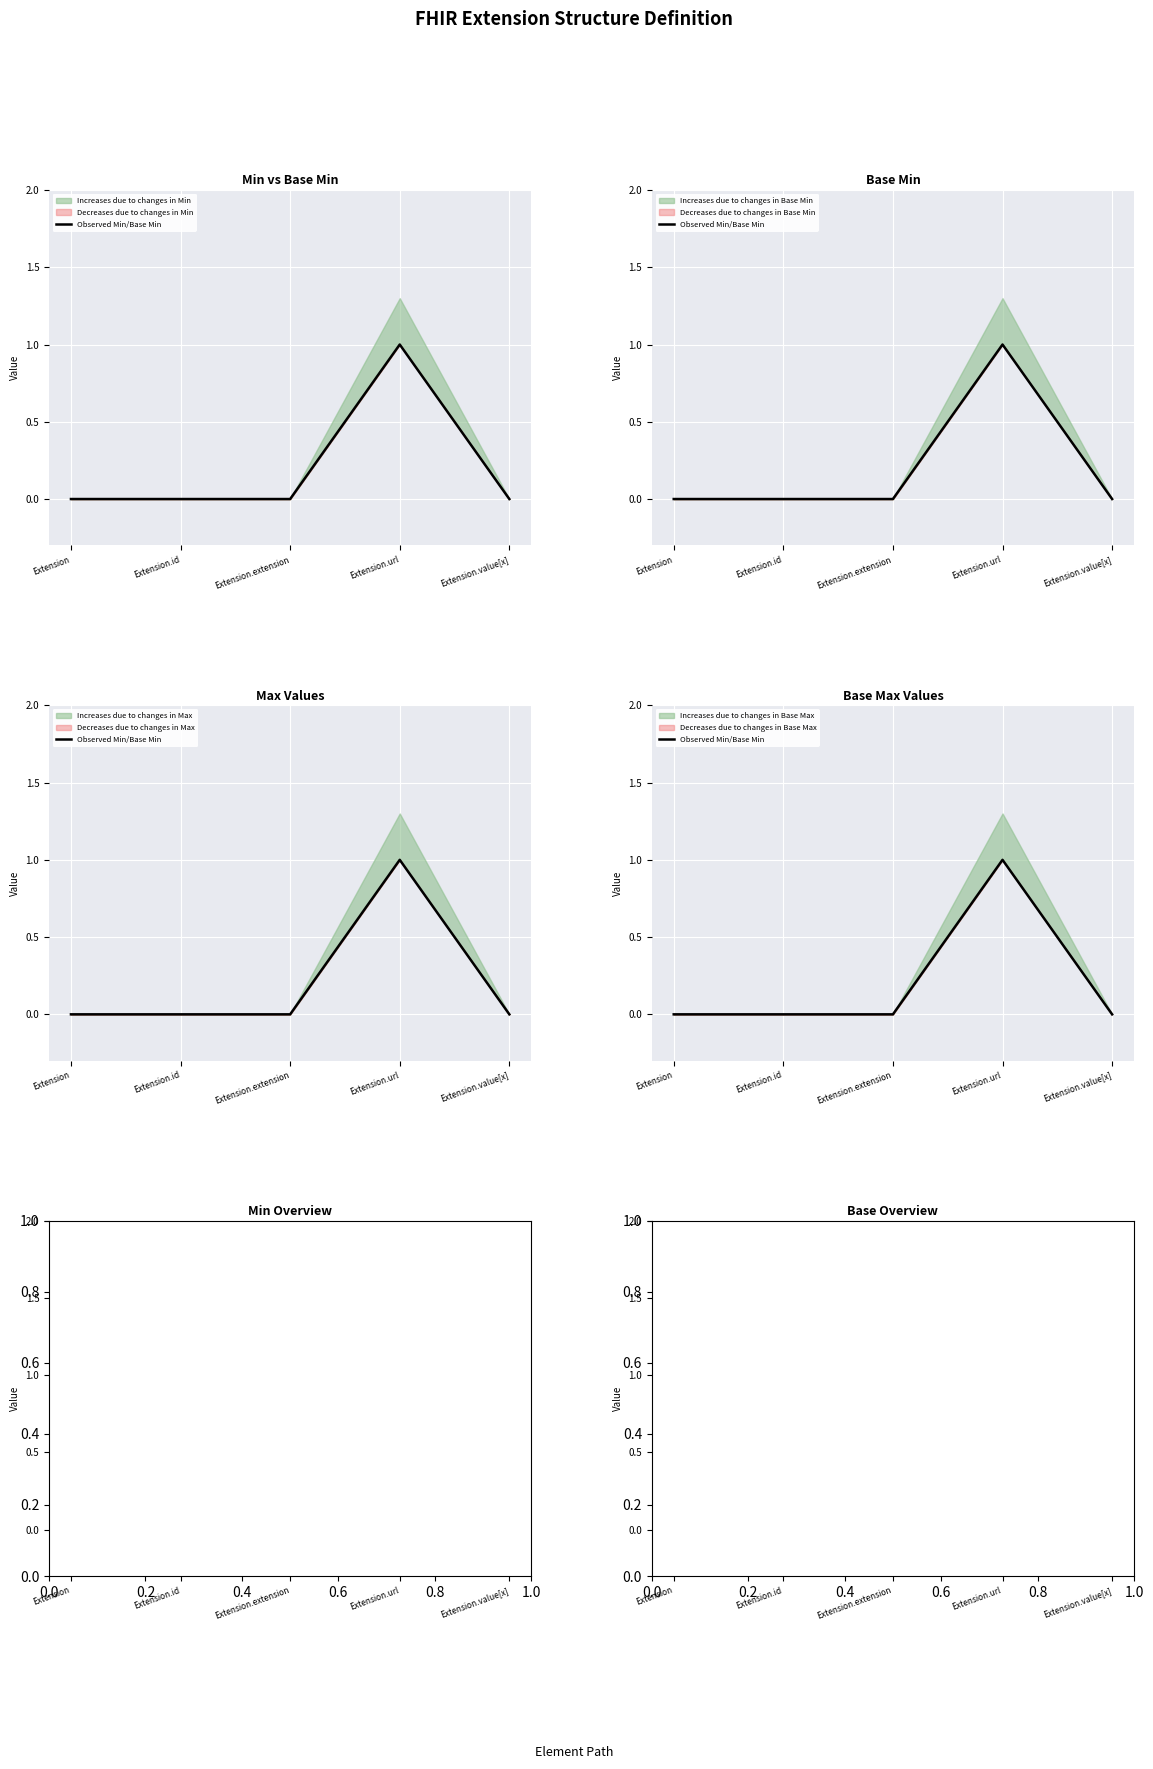

What position from the left is Extension?

1